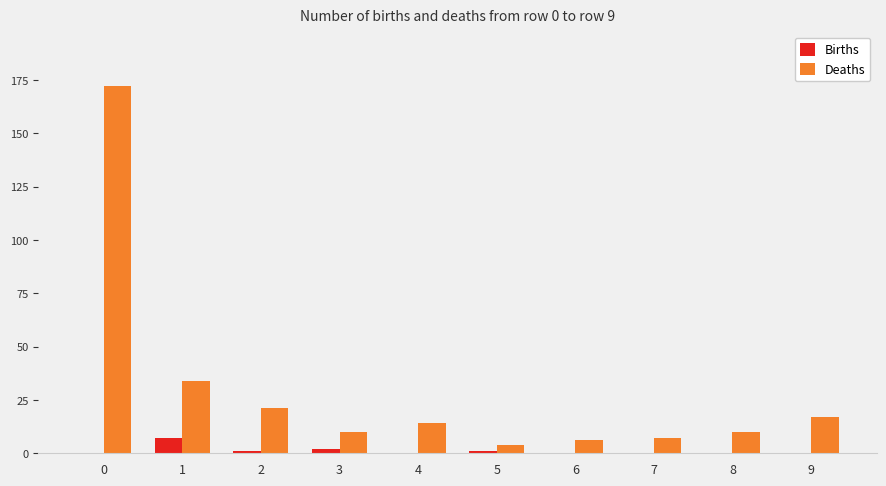

Reading right to left, transcribe all the data shown in this chart.

Births: 9=0	8=0	7=0	6=0	5=1	4=0	3=2	2=1	1=7	0=0
Deaths: 9=17	8=10	7=7	6=6	5=4	4=14	3=10	2=21	1=34	0=172